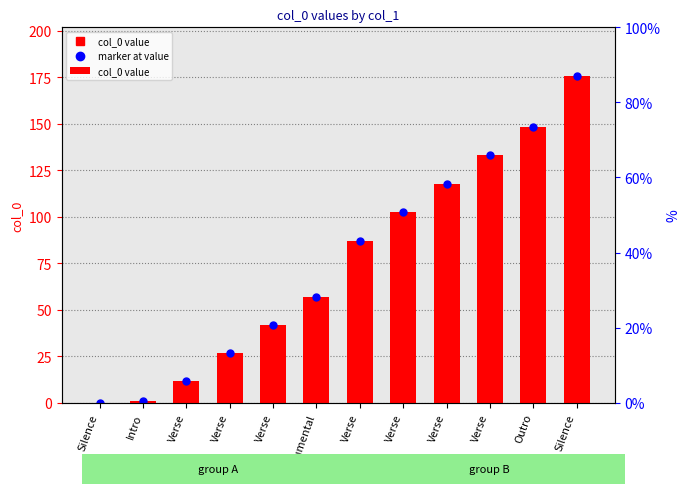

Rank the categories by value from lowest to highest.

Silence, Intro, Verse, Verse, Verse, Instrumental, Verse, Verse, Verse, Verse, Outro, Silence